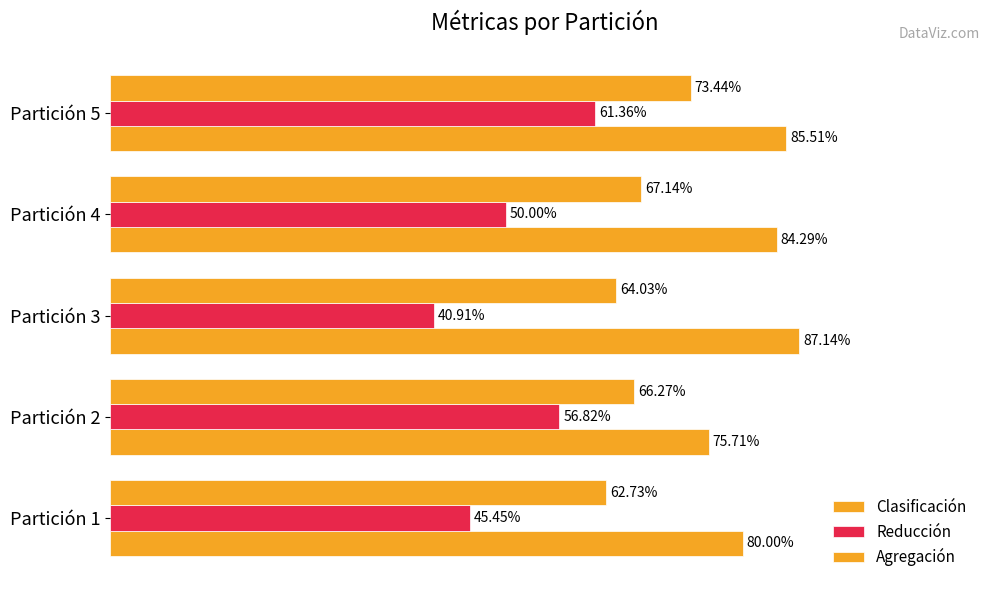

What is the greatest value displayed?

87.1